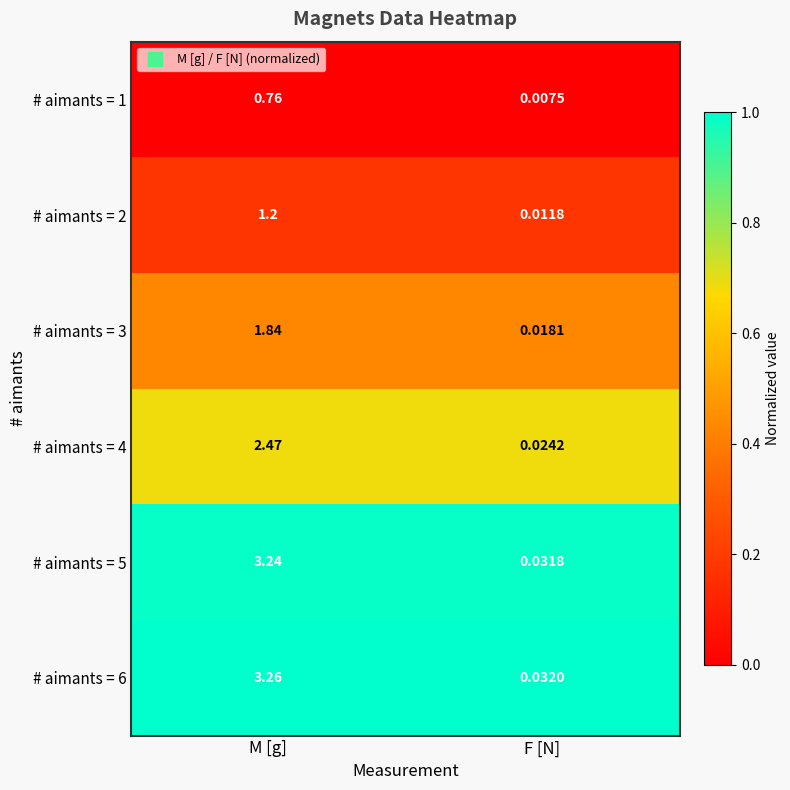

Rank the series at M [g] from highest to lowest value.

# aimants = 6, # aimants = 5, # aimants = 4, # aimants = 3, # aimants = 2, # aimants = 1